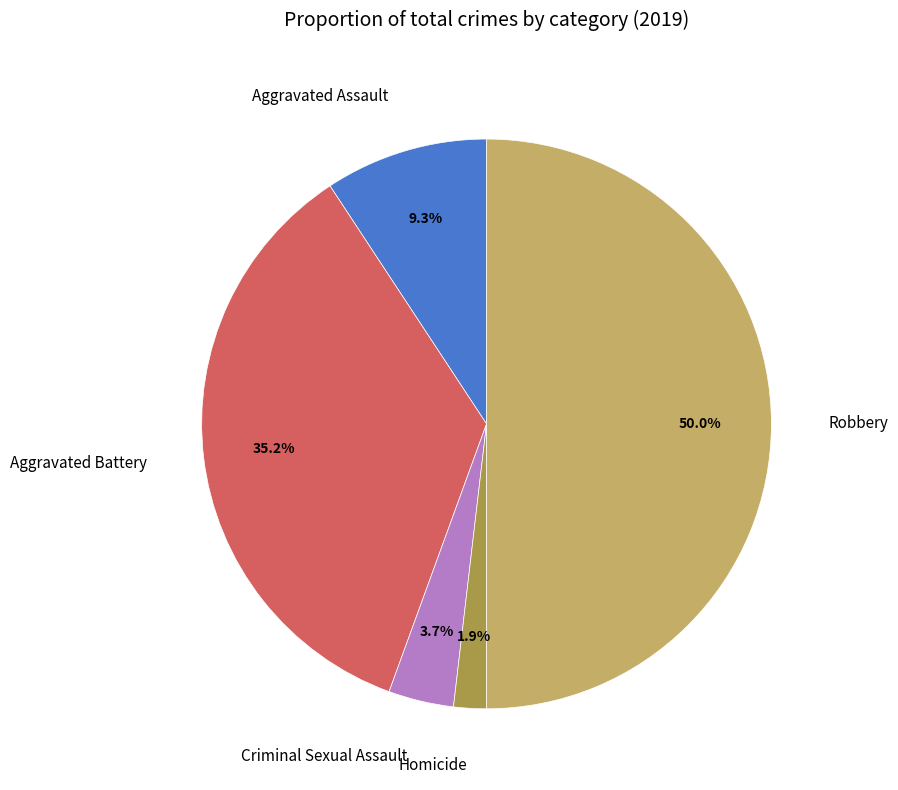

Count the number of slices in the pie.

5